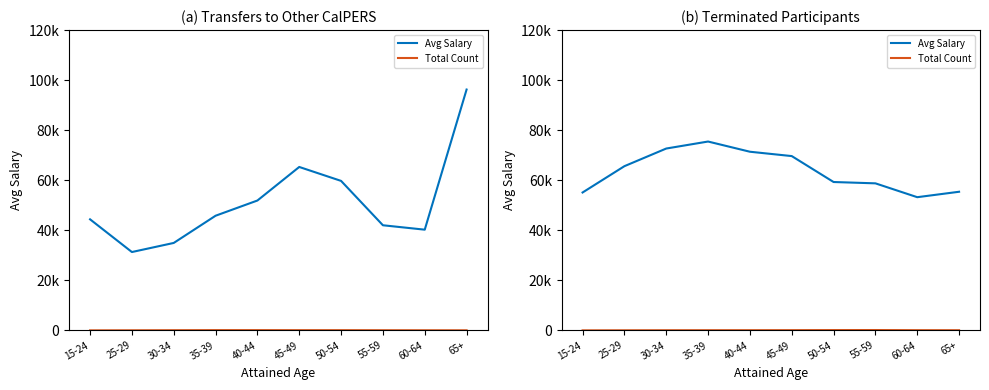

What is the average value of the Avg Salary series?

63654